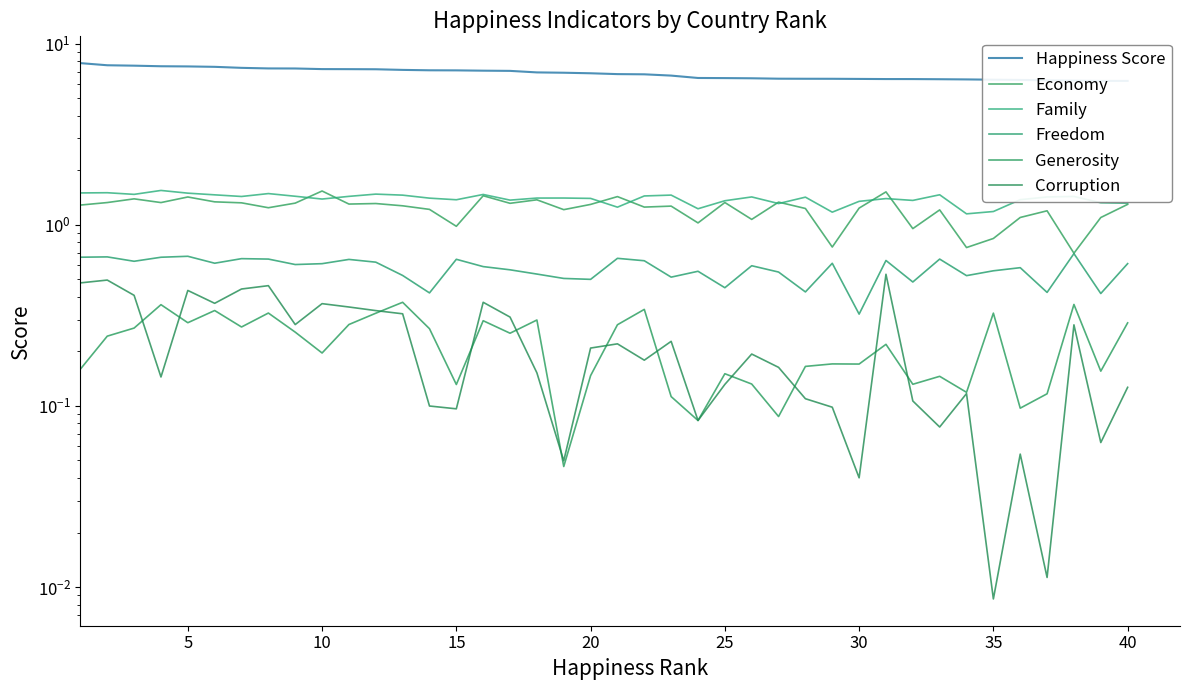

What is the spread (max minus min) of values at 35?

7.0